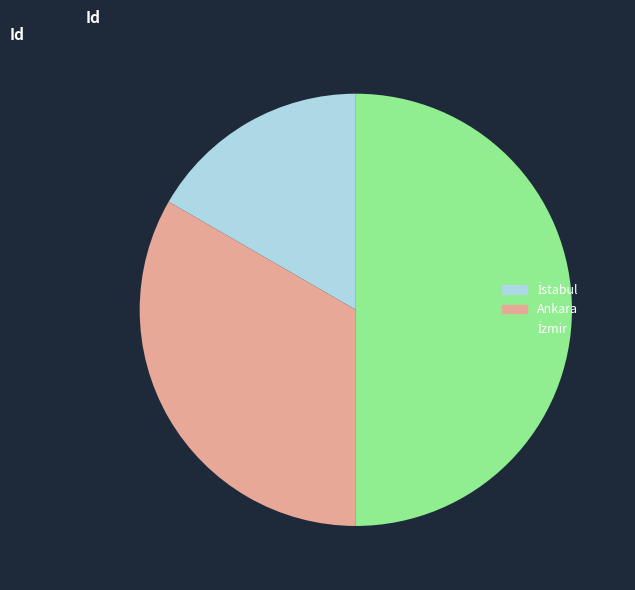

Does Ankara account for over 50% of the chart?

No